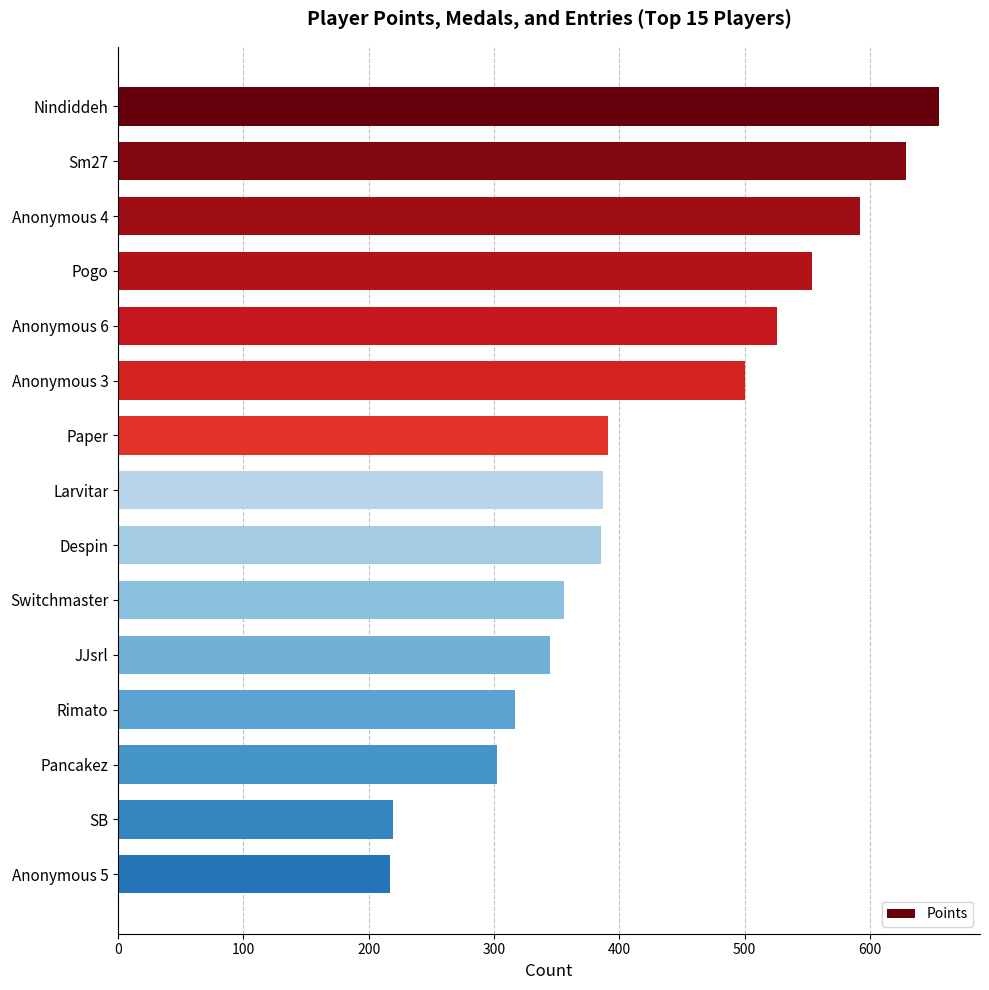

What is the label of the 10th bar from the bottom?

Anonymous 3